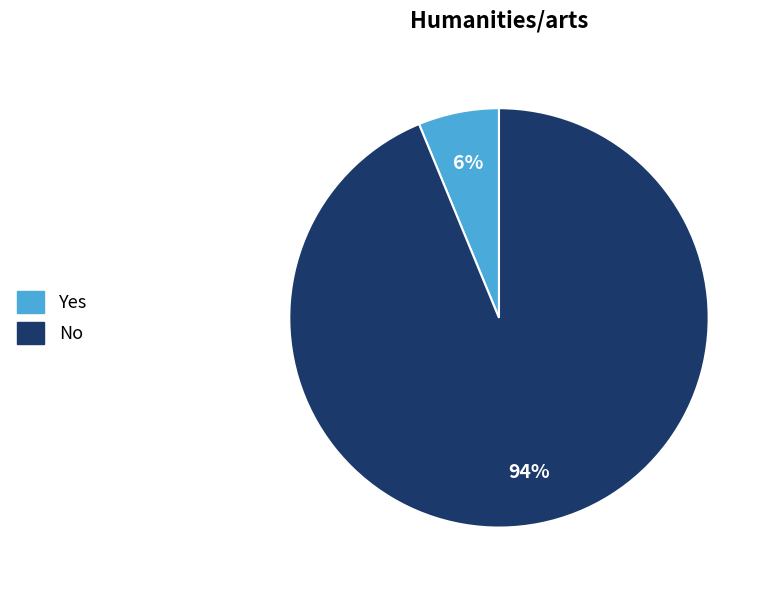

Rank the categories by value from lowest to highest.

Yes, No